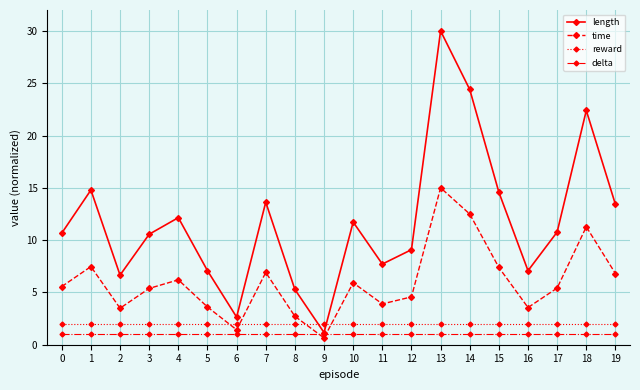

At which category is the sum across all series the highest?

13